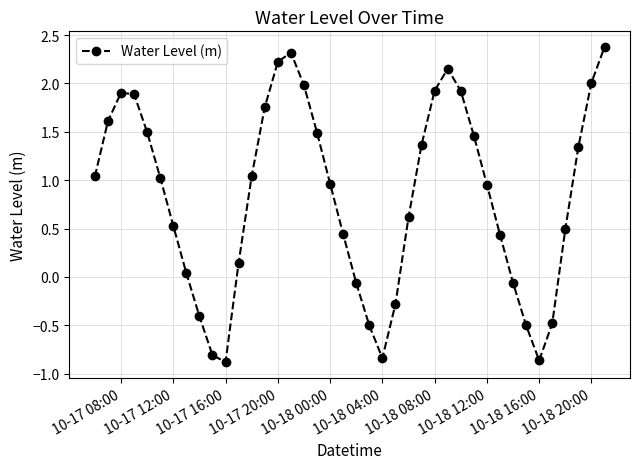

How many points are lower than both their immediate neighbors (excluding endpoints)?

3